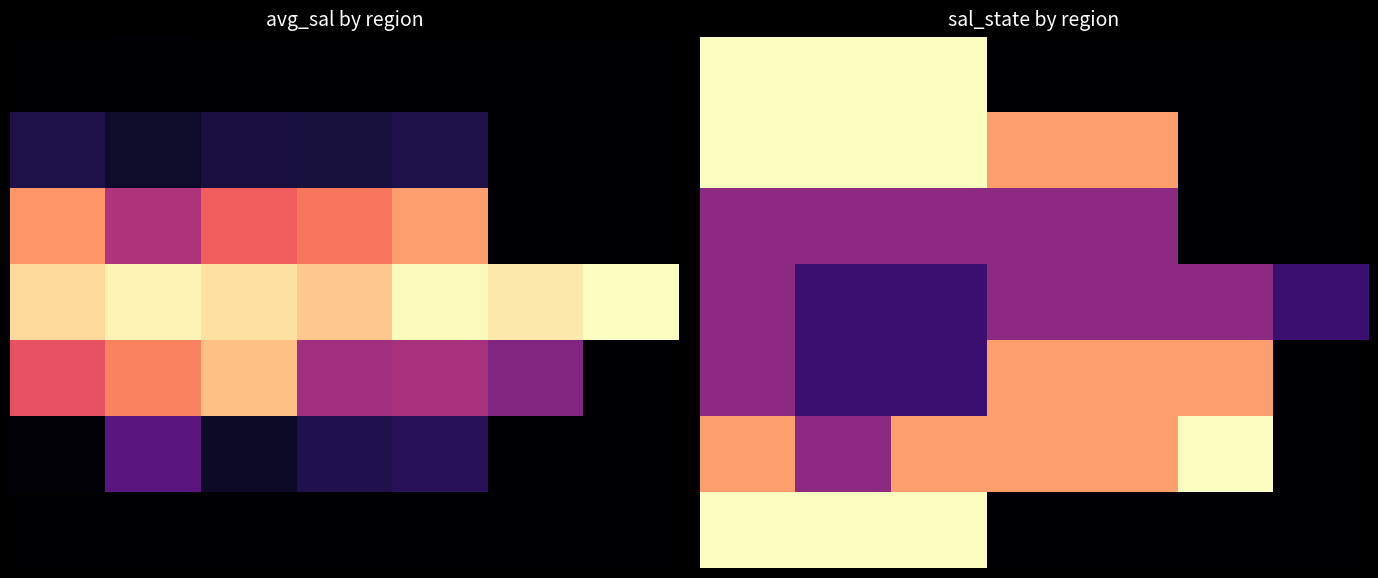

At how many categories does at least one series exceed 1?

6